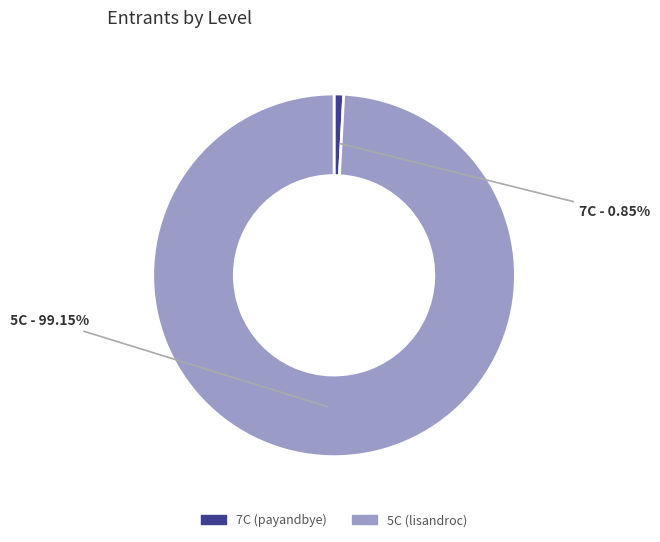

Rank the categories by value from highest to lowest.

5C, 7C